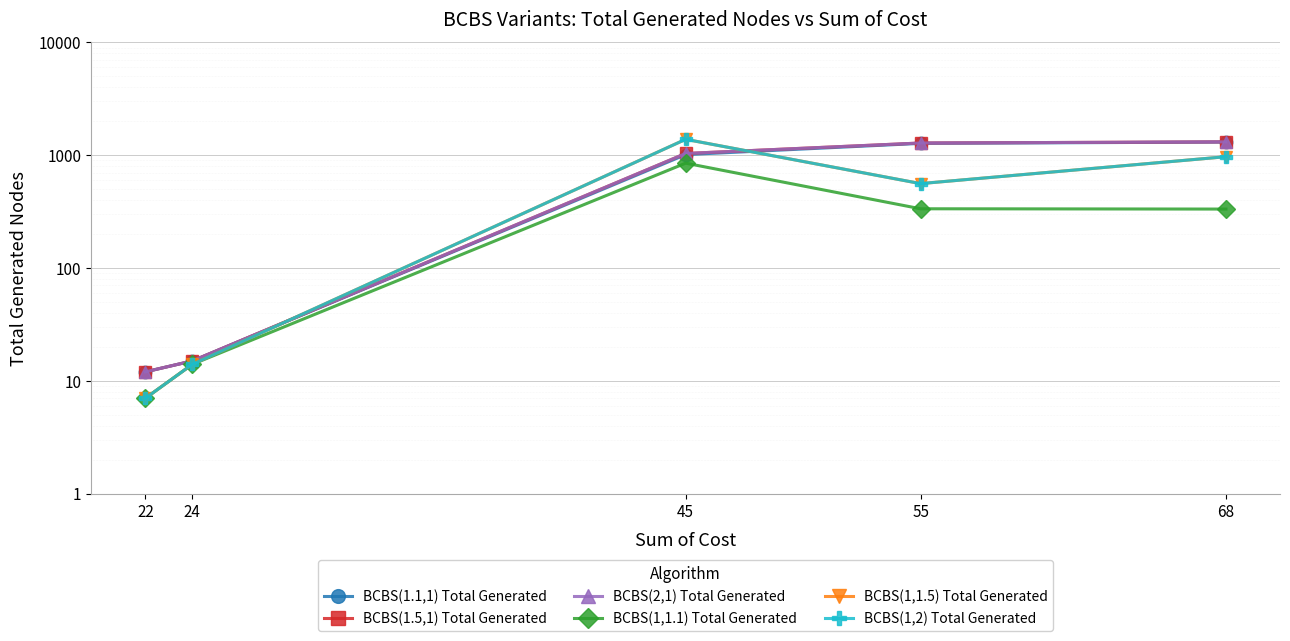

Where is the first local minimum for BCBS(1,1.5) Total Generated?

55